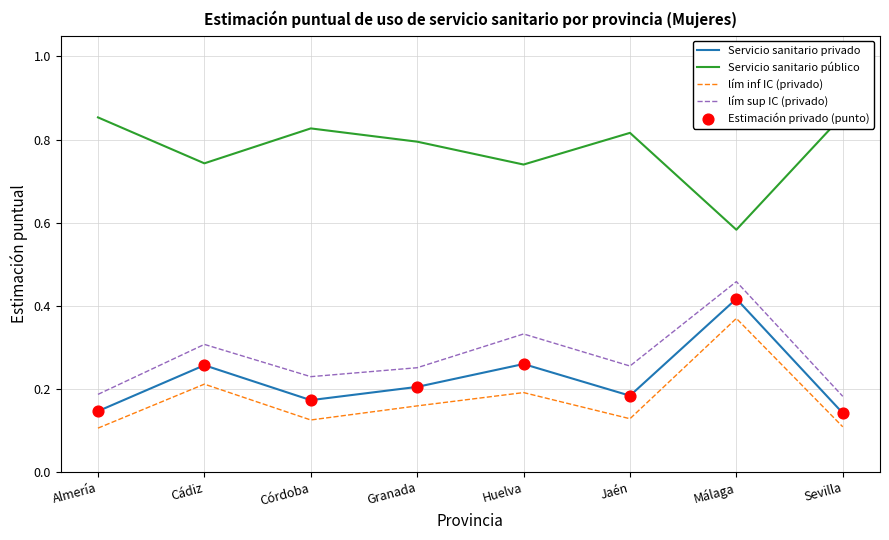

Which series has the largest Y range (max minus min)?

lím sup IC (privado)